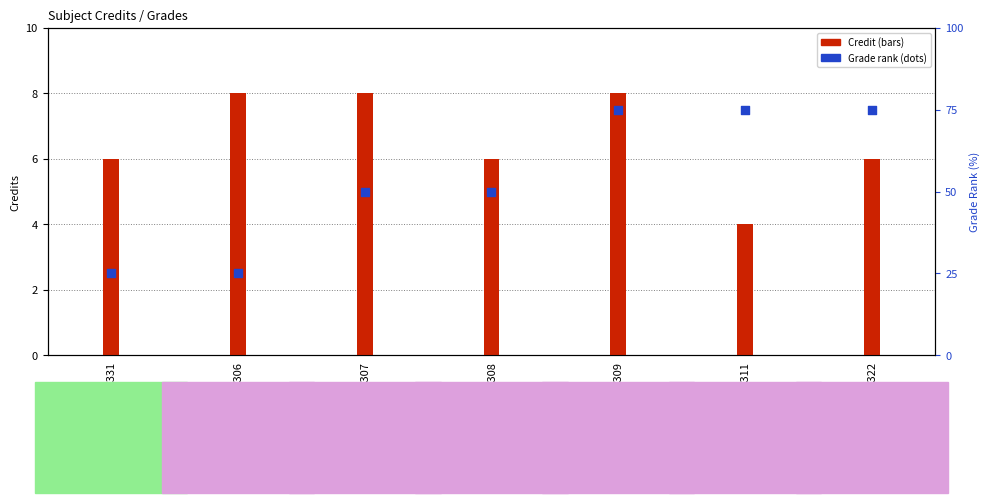

Which series reaches the minimum Y coordinate?

Credit